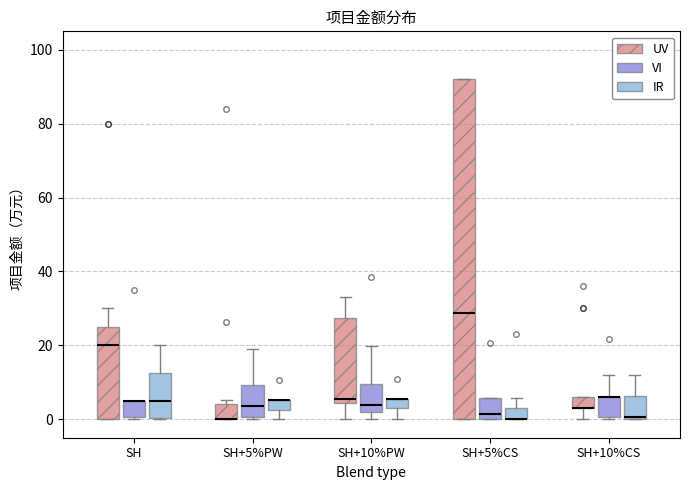

Comparing the boxes themselves (not the whiskers), which one is the tallest?

SH+5%CS (UV)